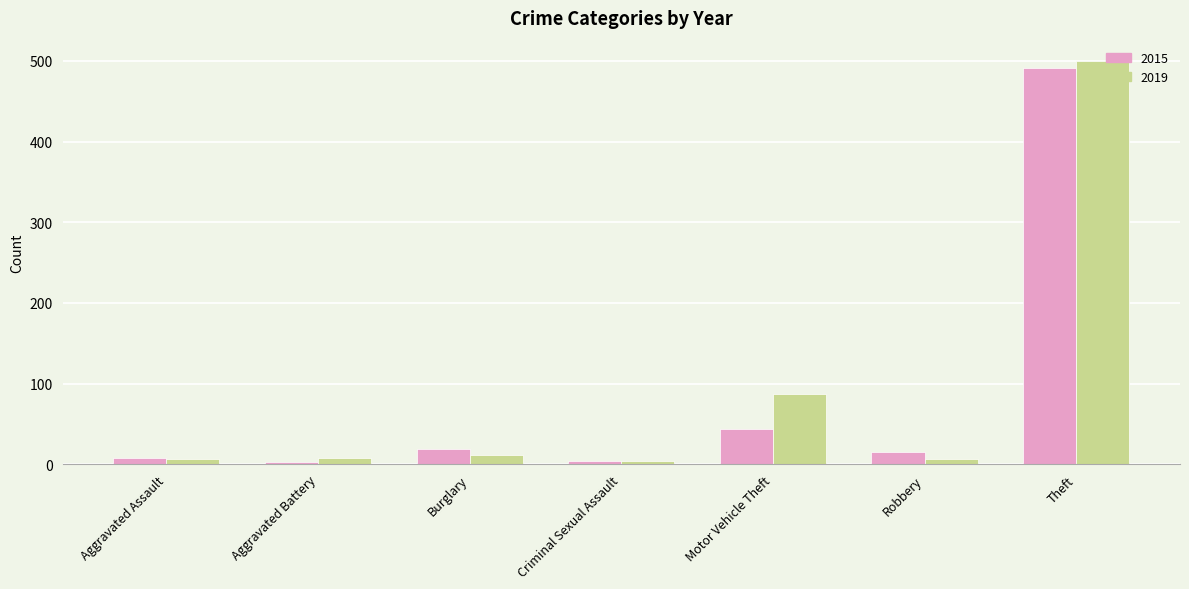

What is the sum of all 2019 values?

624